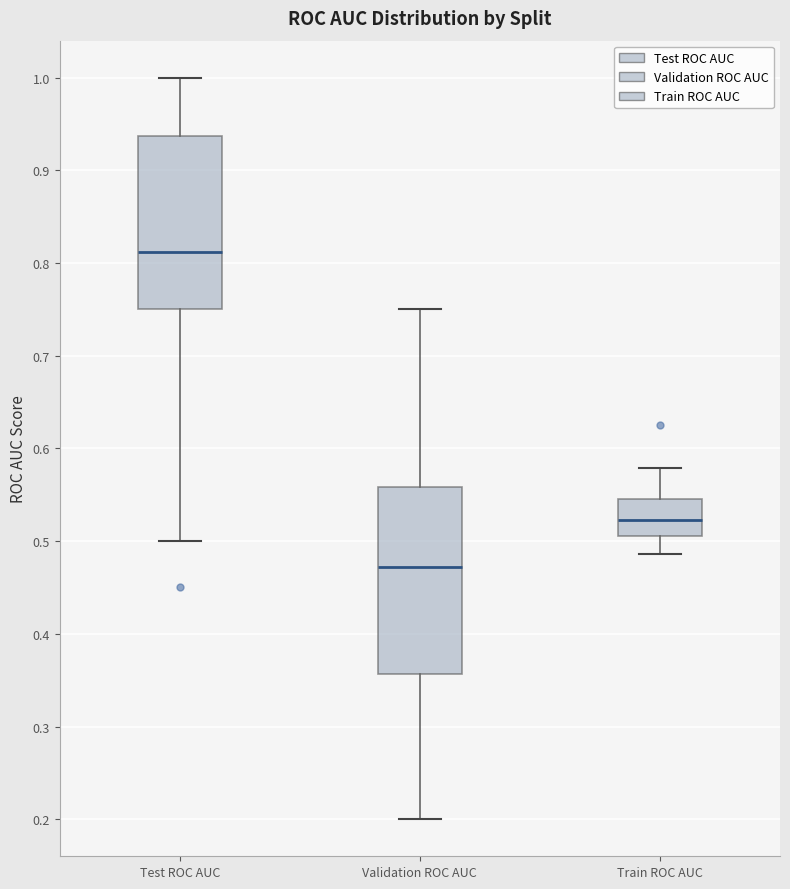

Which box is the tallest, from its lower edge to its upper edge?

Validation ROC AUC